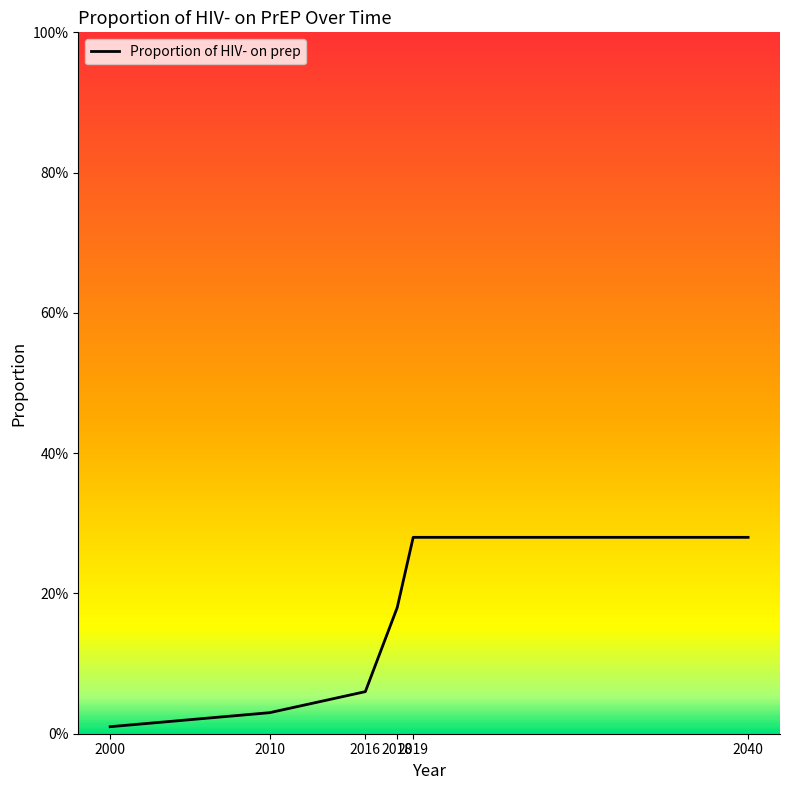

Is this an area chart (filled region under the line)?

Yes